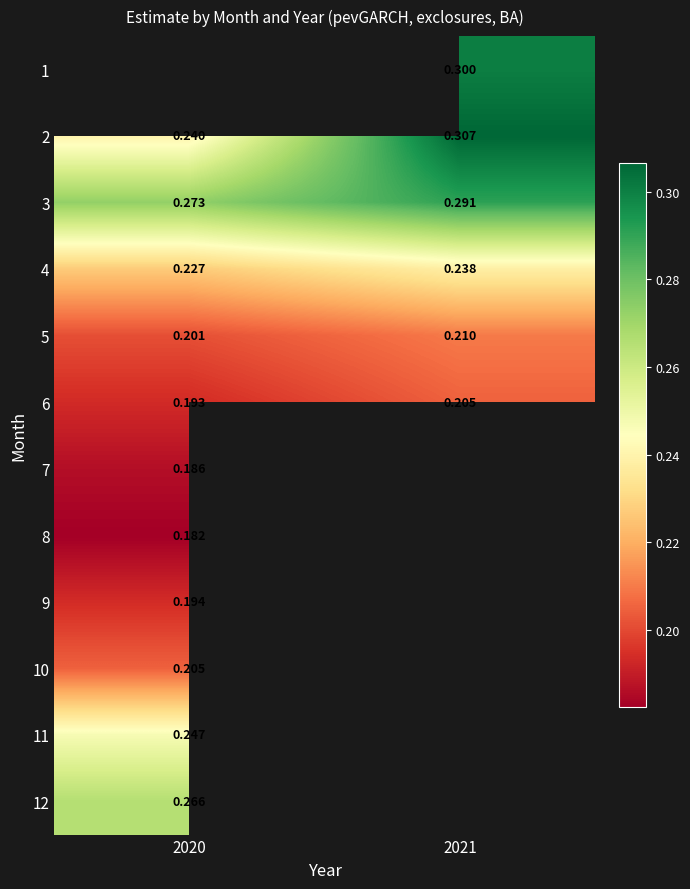

List the labels in order of 3 value, smallest first.

2020, 2021